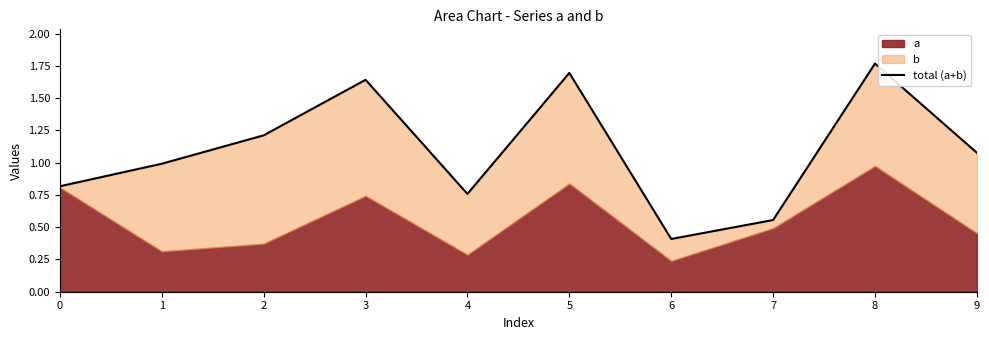

Reading left to right, list all the values displayed in this chart.

0.8	1.0	1.2	1.6	0.8	1.7	0.4	0.6	1.8	1.1